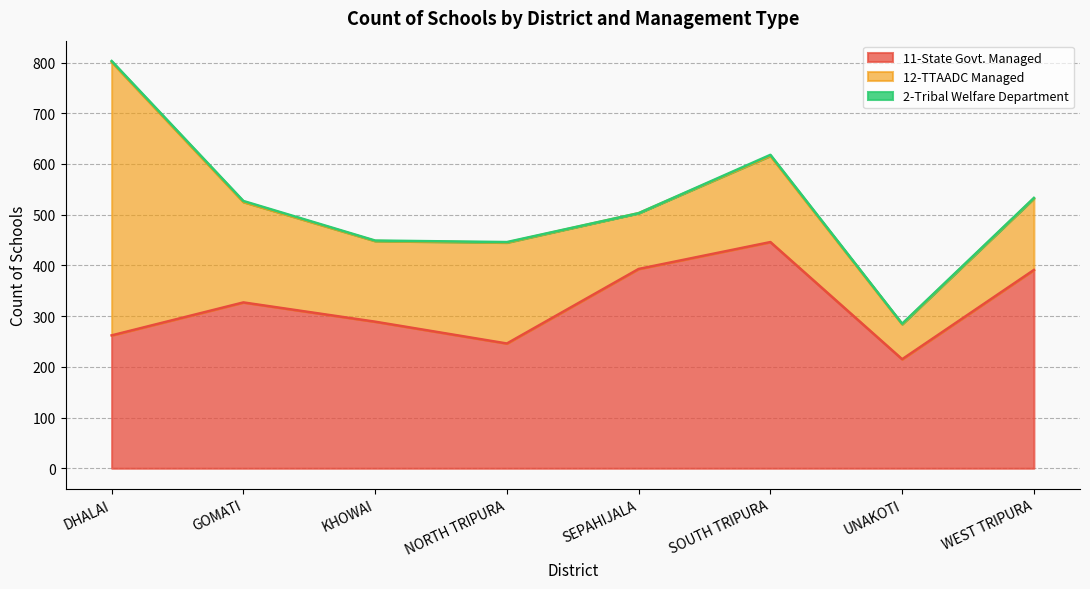

How many values in the 12-TTAADC Managed series exceed 170?

3